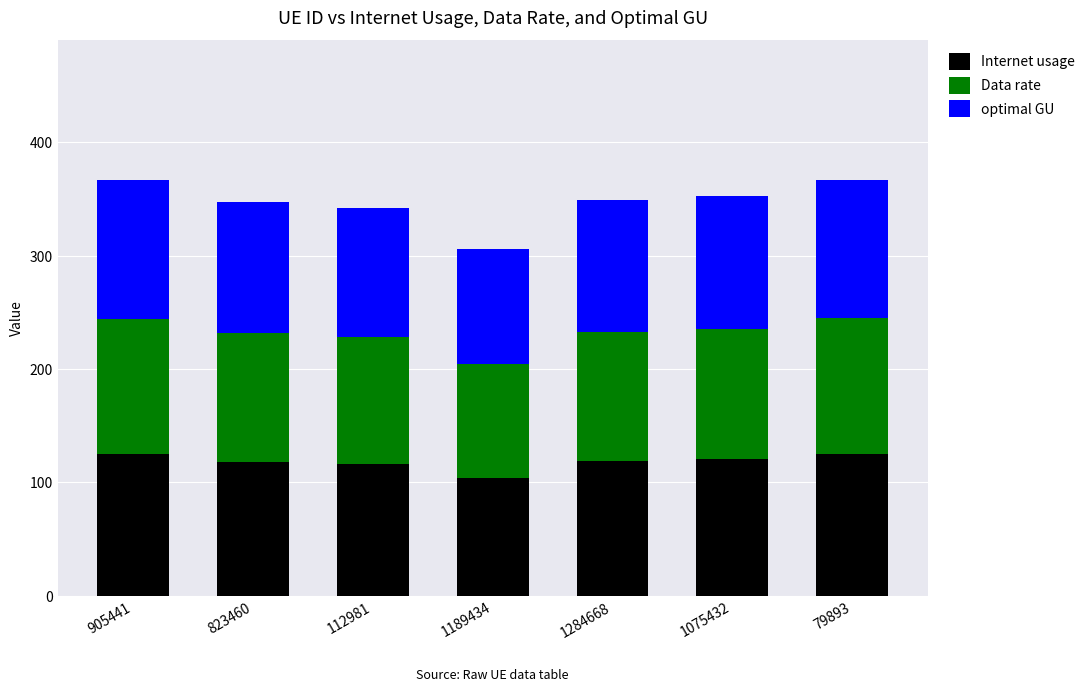

What is the difference between the maximum and minimum values in the Internet usage series?

20.7